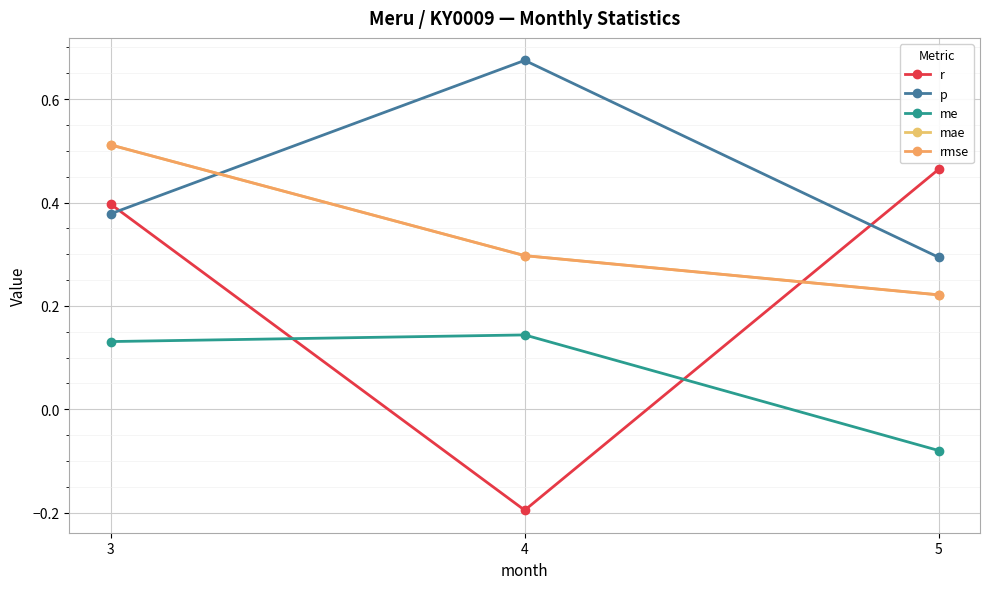

The value of mae at 4 is 0.2. True or false?

False